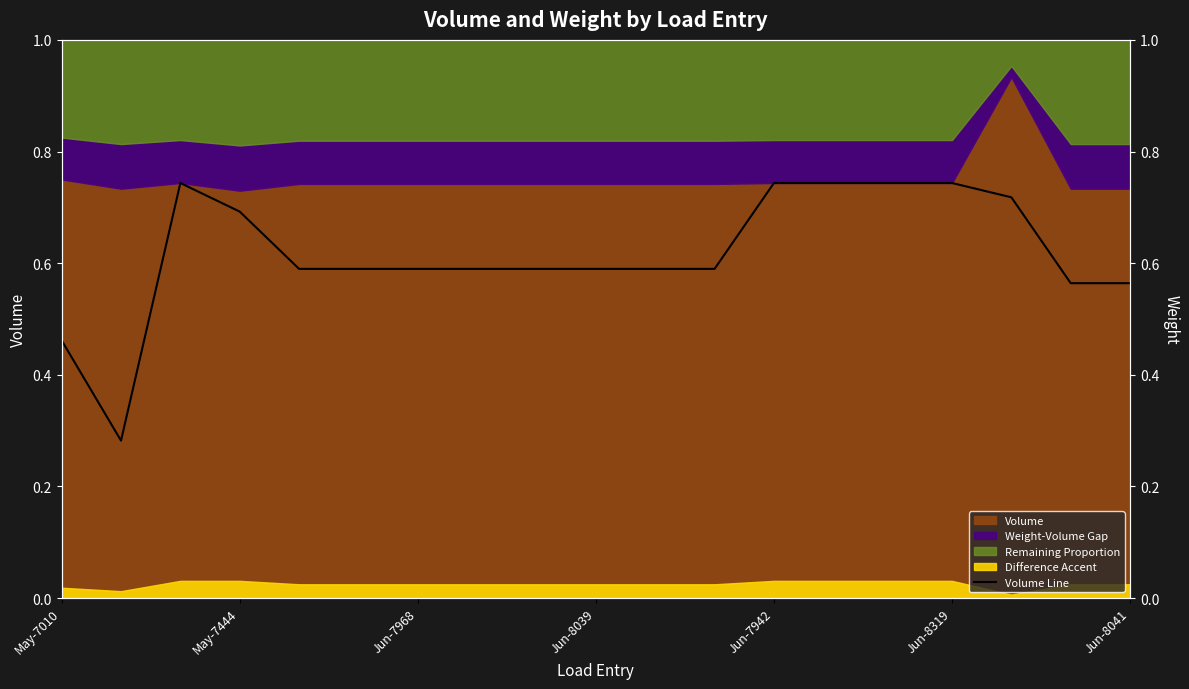

Reading right to left, extract all data points from this chart.

0.6	0.6	0.7	0.7	0.7	0.7	0.7	0.6	0.6	0.6	0.6	0.6	0.6	0.6	0.6	0.7	0.7	0.3	0.5